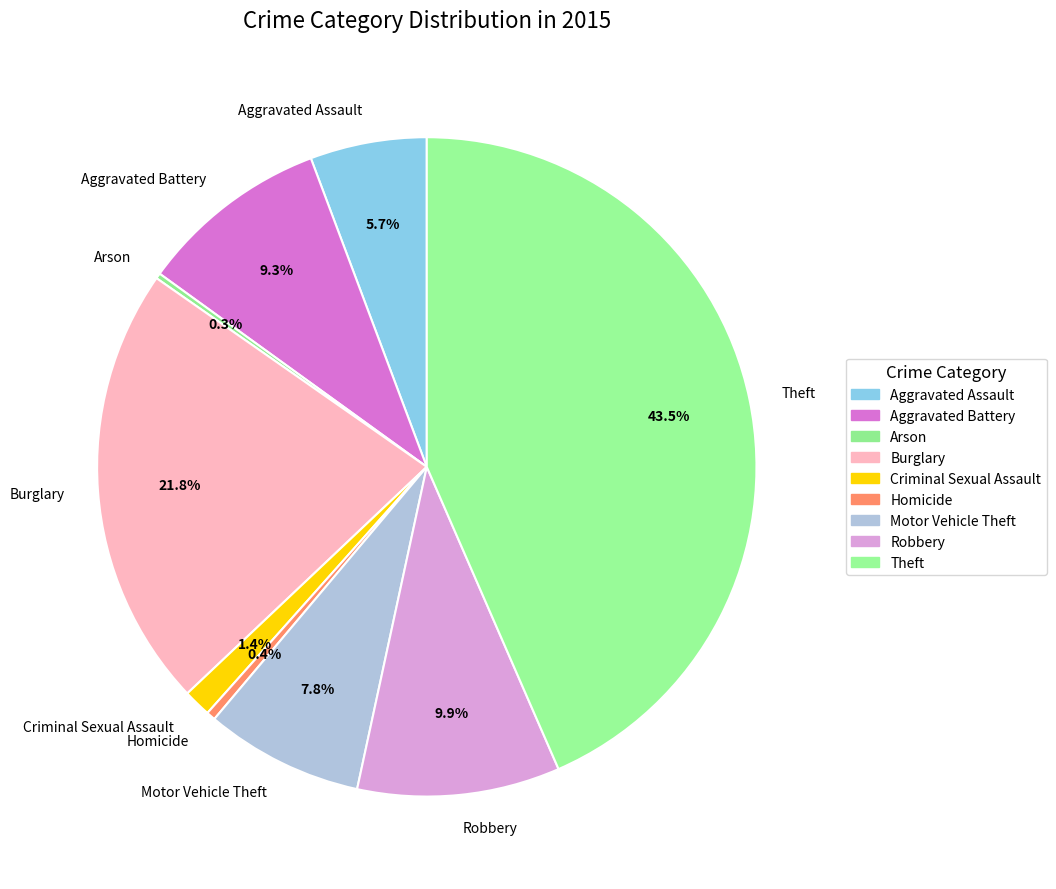

Is there a majority slice in this chart?

No